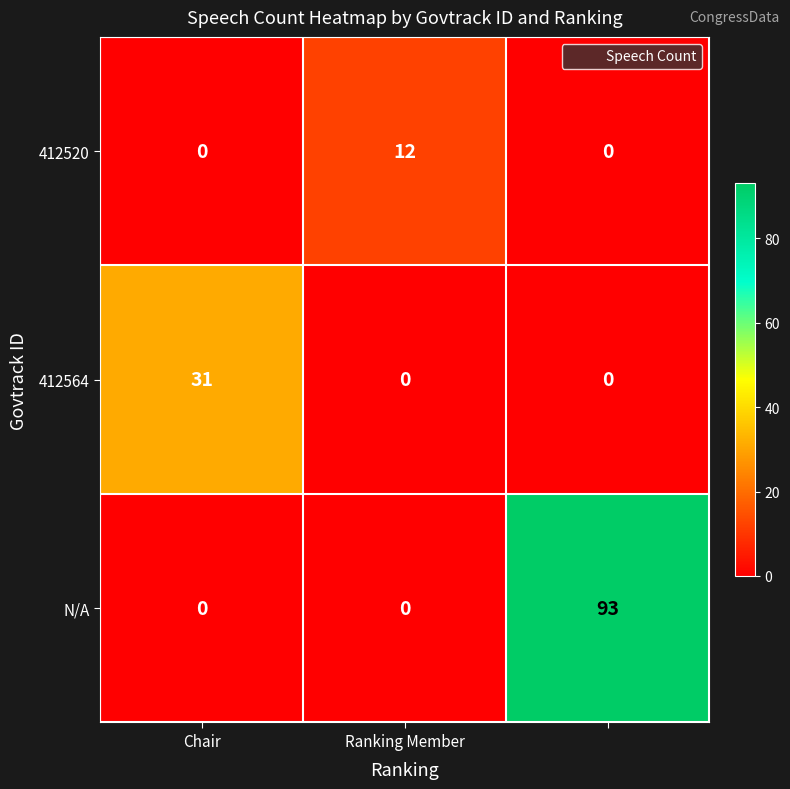

At how many categories does at least one series exceed 82?

1